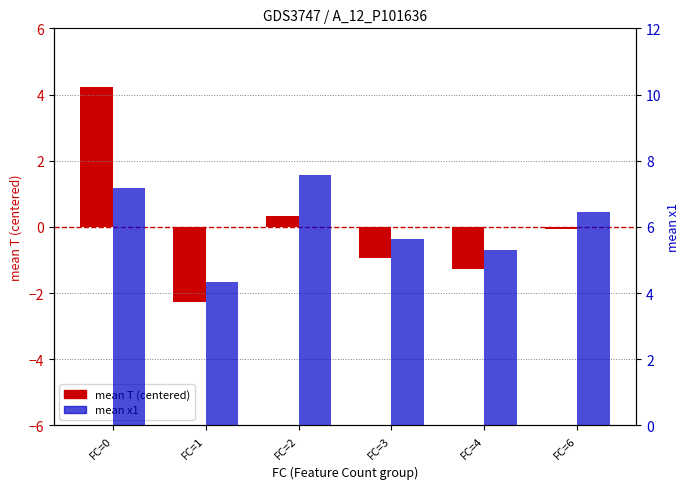

At FC=3, list the series in order from largest to smallest.

mean x1, mean T (centered)